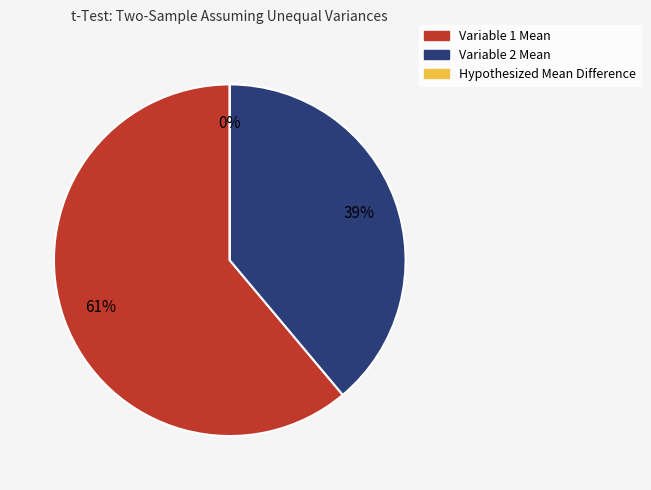

What is the majority slice?

Variable 1 Mean